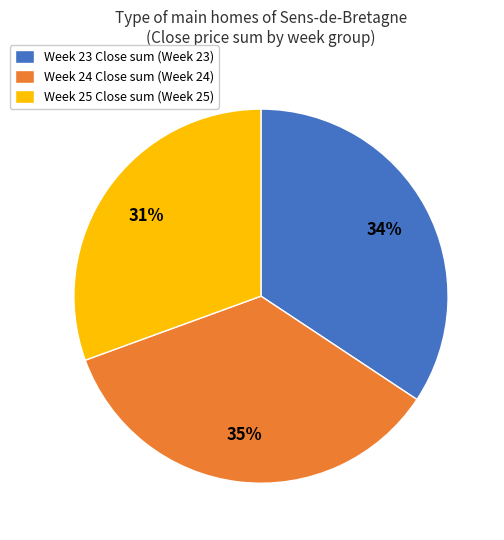

True or false: Week 24 Close sum (Week 24) accounts for 41% of the total.

False